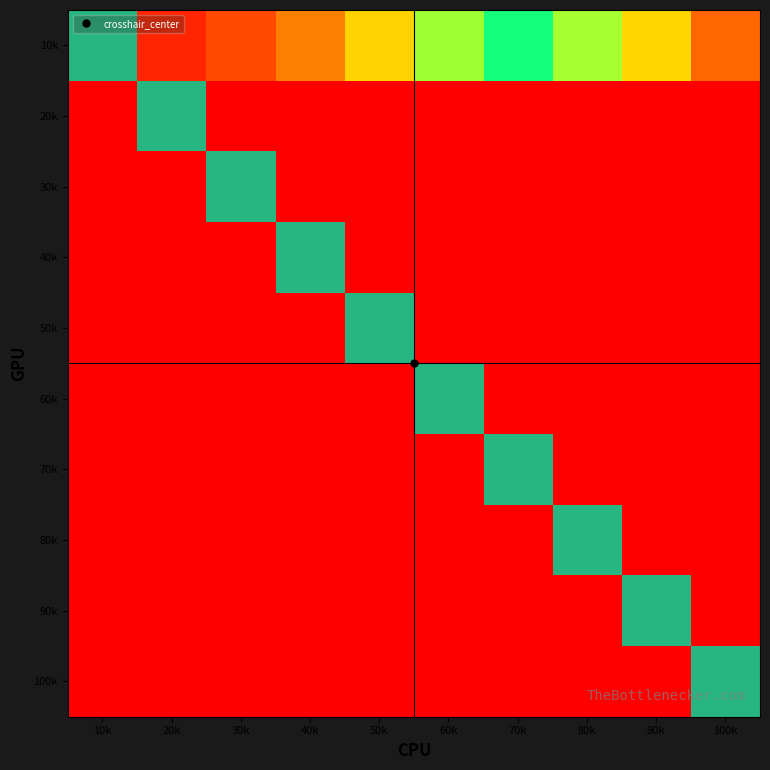

Reading right to left, transcribe all the data shown in this chart.

10k: 100k=1000000.0	90k=888888.9	80k=777777.8	70k=666666.7	60k=555555.6	50k=444444.4	40k=333333.3	30k=222222.2	20k=111111.1	10k=0.0
20k: 100k=9.0	90k=8.0	80k=7.0	70k=6.0	60k=5.0	50k=4.0	40k=3.0	30k=2.0	20k=1.0	10k=0.0
30k: 100k=4.5	90k=4.0	80k=3.5	70k=3.0	60k=2.5	50k=2.0	40k=1.5	30k=1.0	20k=0.5	10k=0.0
40k: 100k=3.0	90k=2.7	80k=2.3	70k=2.0	60k=1.7	50k=1.3	40k=1.0	30k=0.7	20k=0.3	10k=0.0
50k: 100k=2.2	90k=2.0	80k=1.7	70k=1.5	60k=1.2	50k=1.0	40k=0.7	30k=0.5	20k=0.2	10k=0.0
60k: 100k=1.8	90k=1.6	80k=1.4	70k=1.2	60k=1.0	50k=0.8	40k=0.6	30k=0.4	20k=0.2	10k=0.0
70k: 100k=1.5	90k=1.3	80k=1.2	70k=1.0	60k=0.8	50k=0.7	40k=0.5	30k=0.3	20k=0.2	10k=0.0
80k: 100k=1.3	90k=1.1	80k=1.0	70k=0.9	60k=0.7	50k=0.6	40k=0.4	30k=0.3	20k=0.1	10k=0.0
90k: 100k=1.1	90k=1.0	80k=0.9	70k=0.7	60k=0.6	50k=0.5	40k=0.4	30k=0.2	20k=0.1	10k=0.0
100k: 100k=1.0	90k=0.9	80k=0.8	70k=0.7	60k=0.6	50k=0.4	40k=0.3	30k=0.2	20k=0.1	10k=0.0